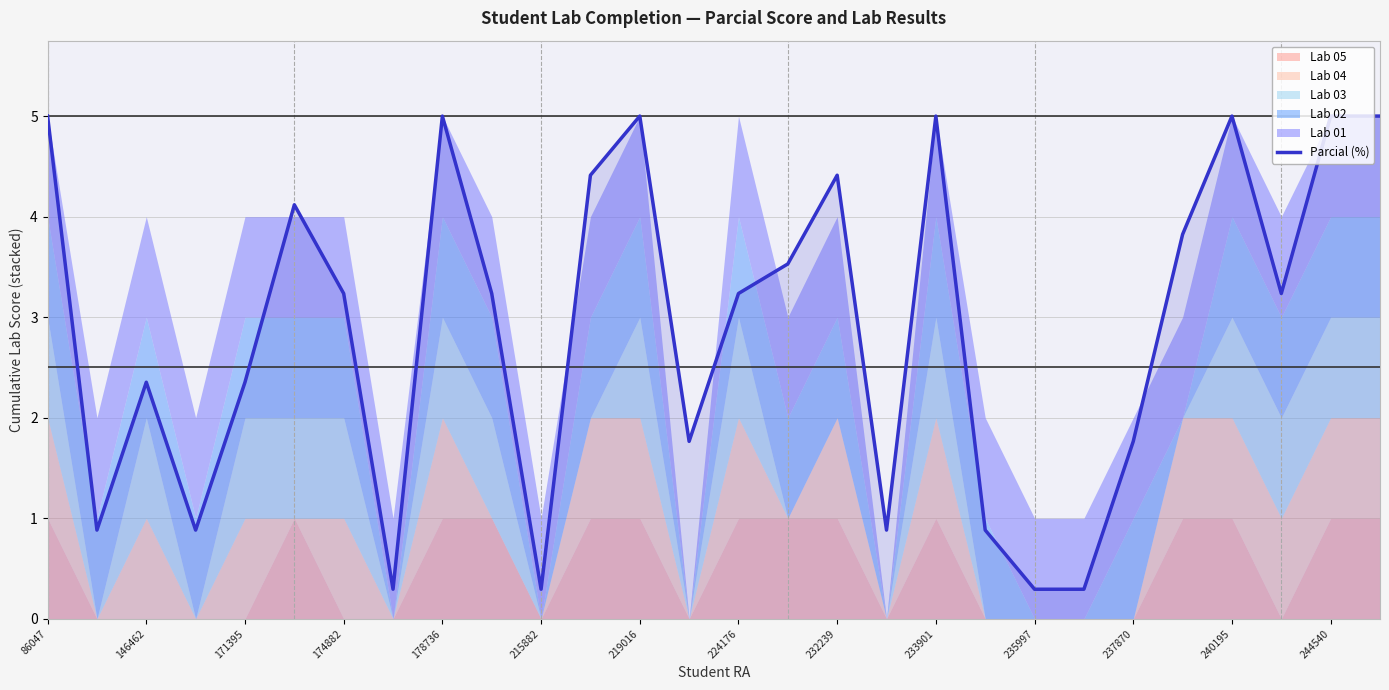

Is it true that Parcial (%) equals 3.3 at 146462?

False